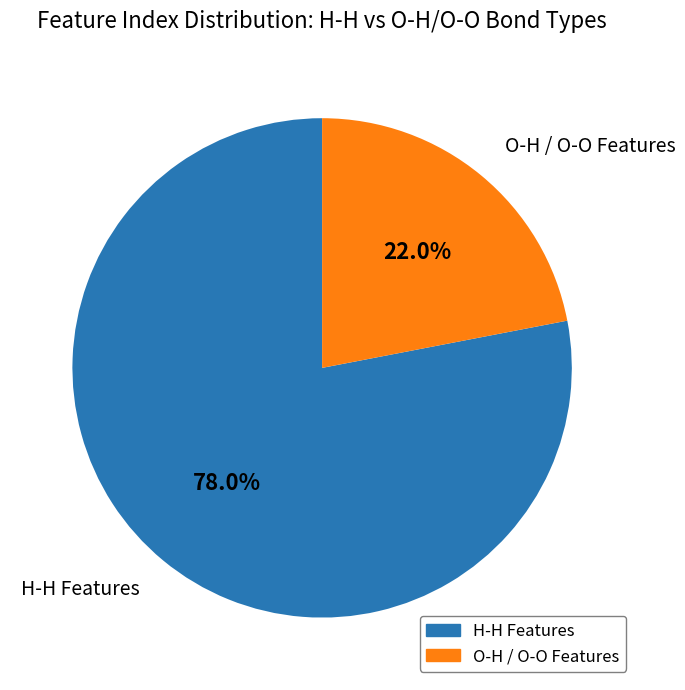

Is there any slice that represents more than half of the pie?

Yes